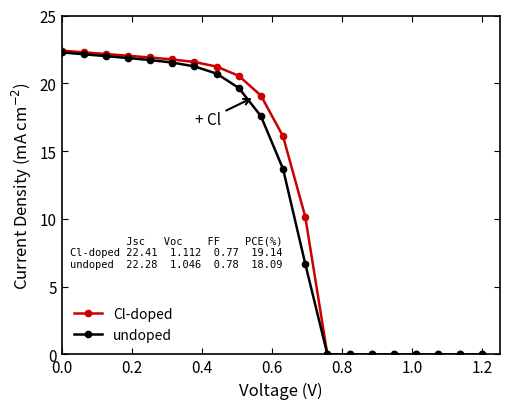

What is the maximum value shown in the chart?

22.4